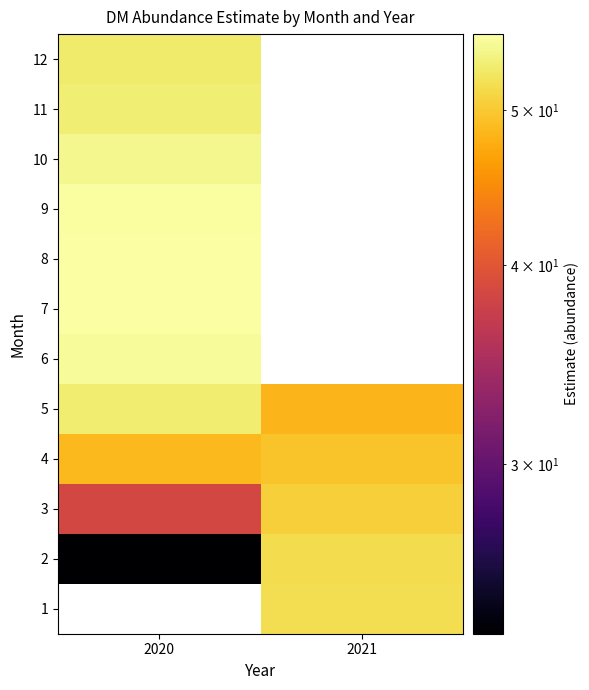

Is the value of 1 at 2020 greater than the value of 12 at 2020?

No